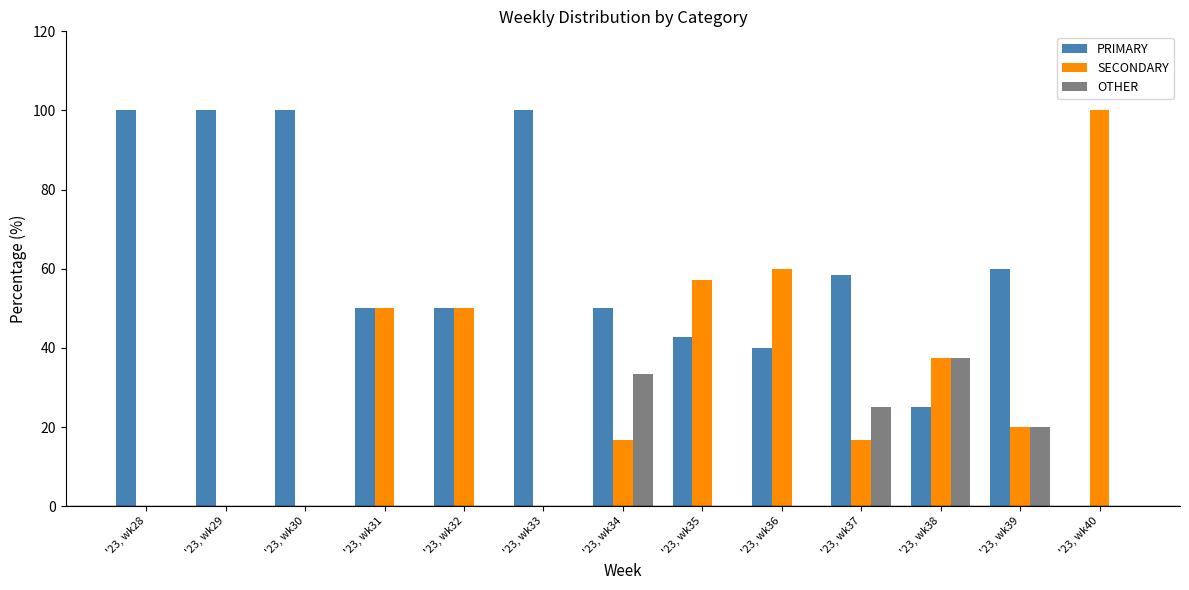

Which series has the largest total across all categories?

PRIMARY